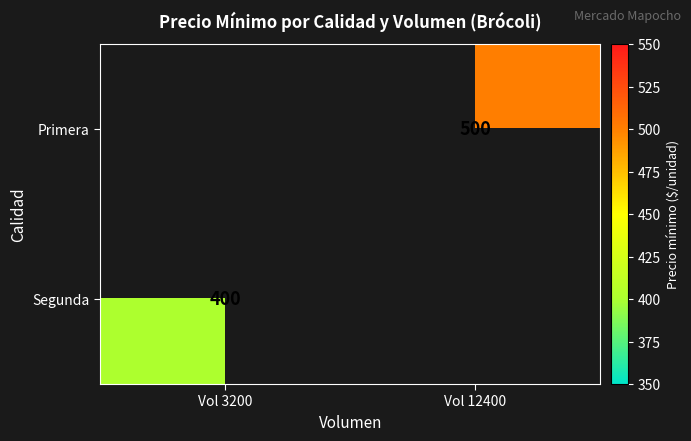

Between Vol 12400 and Vol 3200, which is larger?

Vol 3200